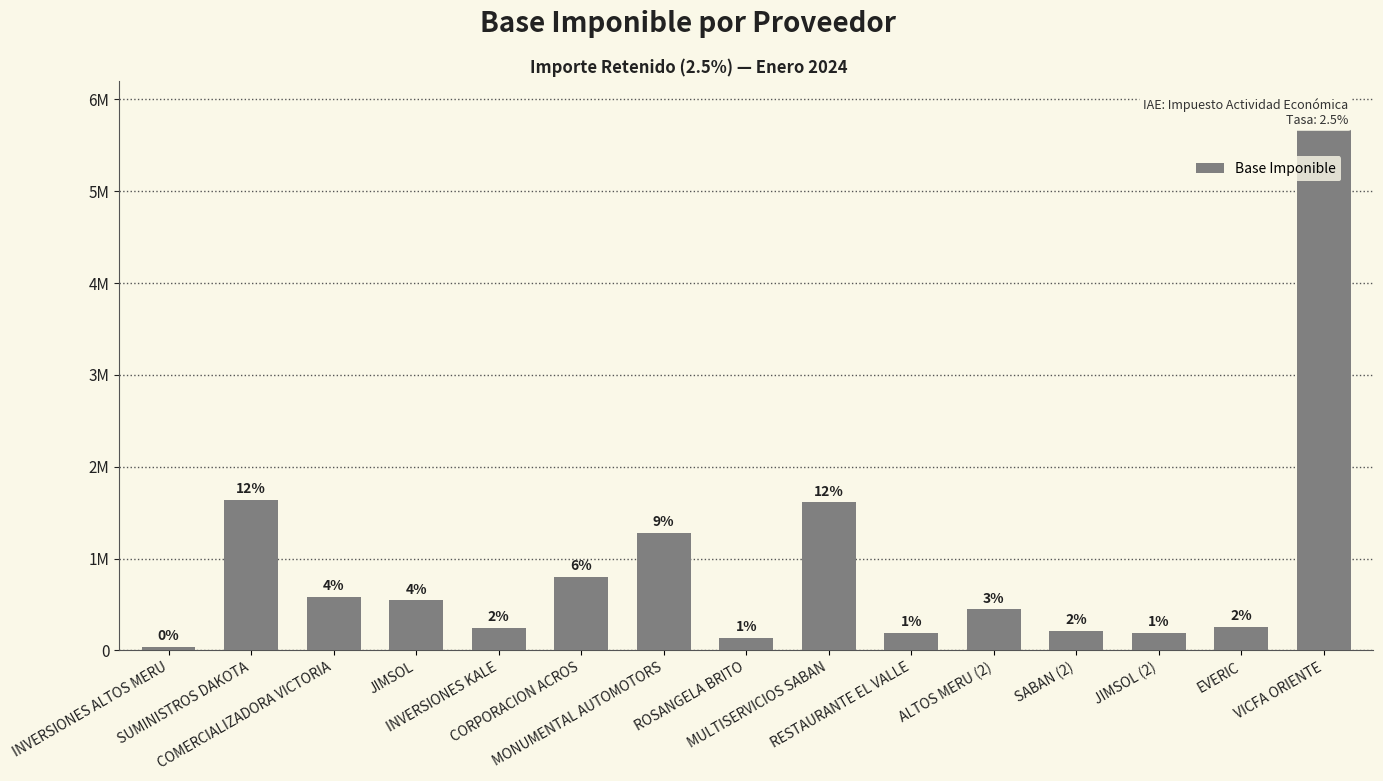

True or false: the data shows 798473.0 at CORPORACION ACROS.

True